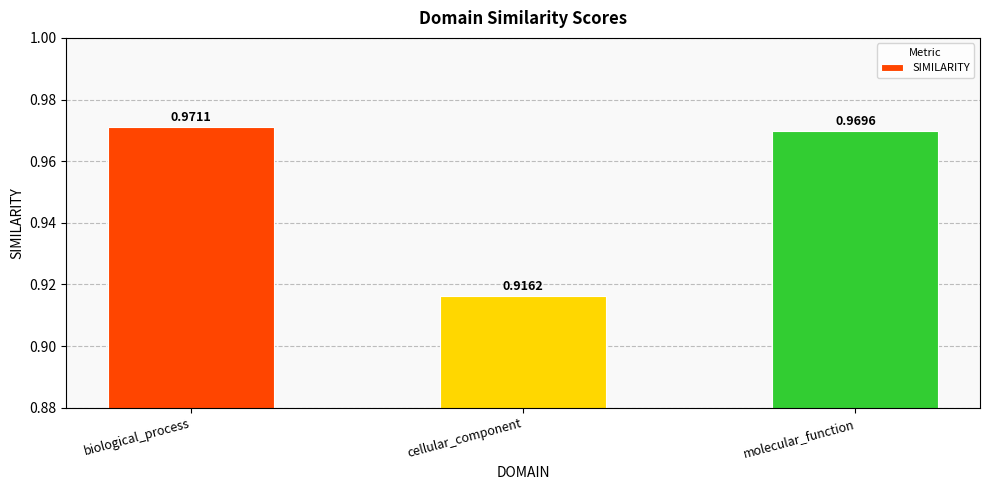

What is the label of the 3rd bar from the left?

molecular_function